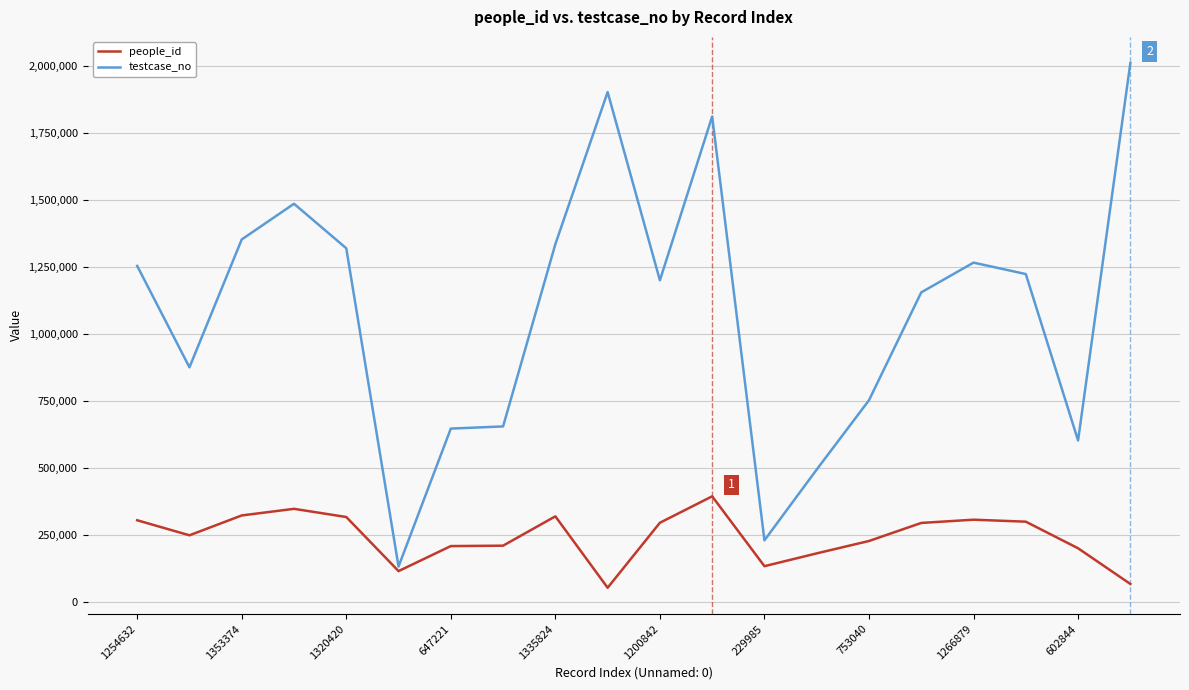

List the series in order of their peak value, highest first.

testcase_no, people_id